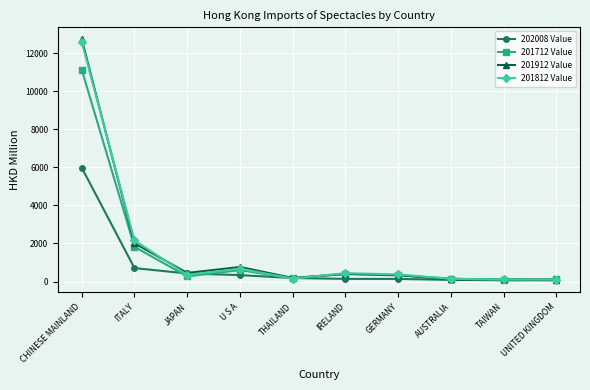

What is the maximum value shown in the chart?

12720.1